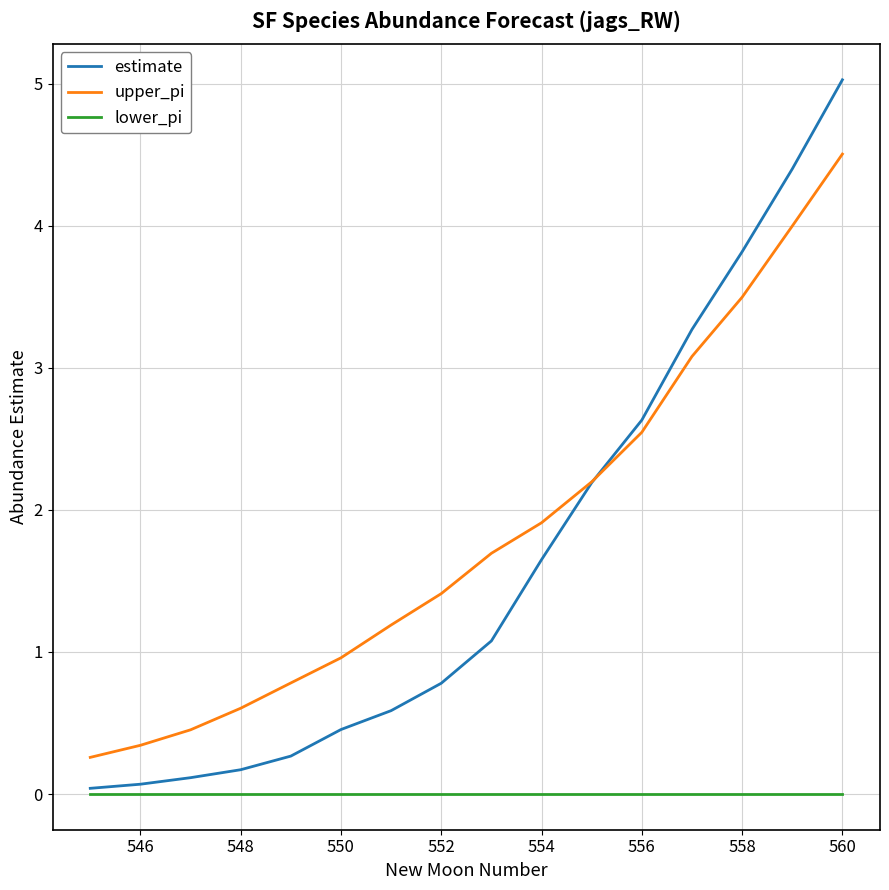

Rank the series by their maximum value, from lowest to highest.

lower_pi, upper_pi, estimate